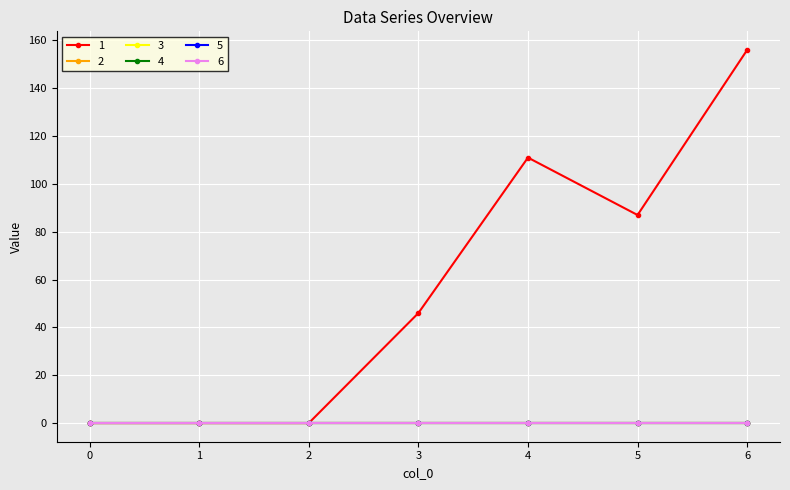

Which series has the largest range (max minus min)?

1